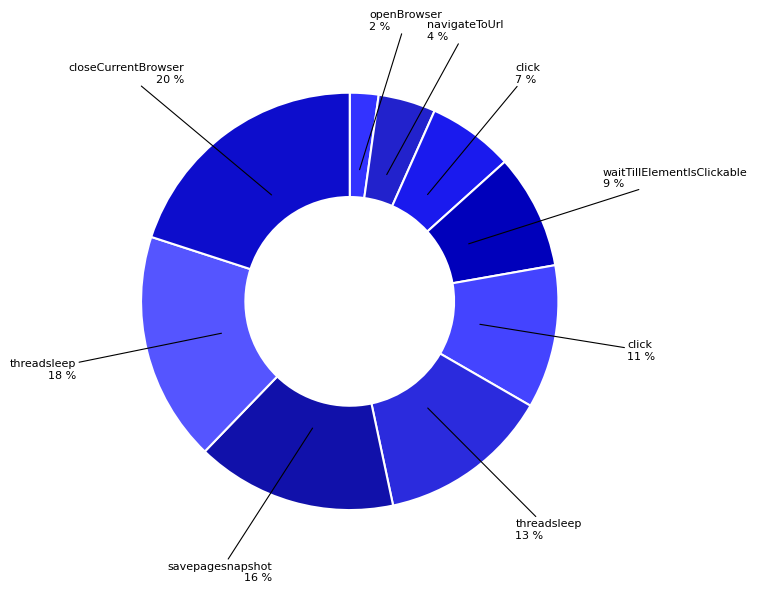

How many segments does this pie chart have?

9